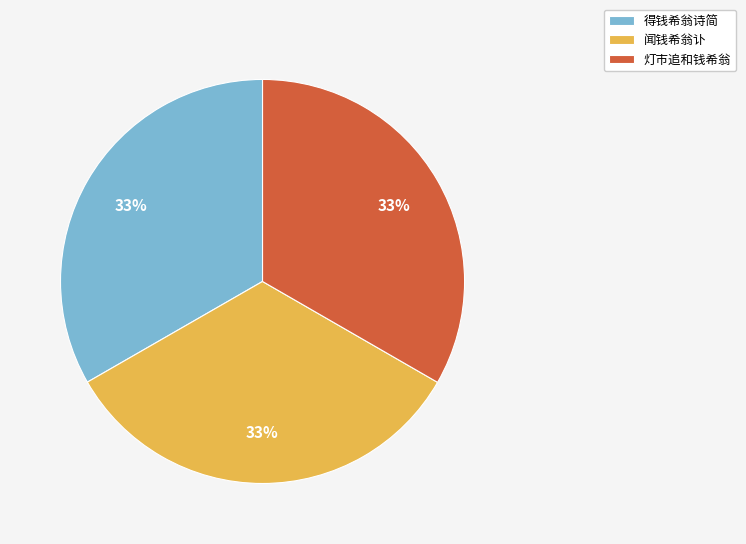

Combined, do 得钱希翁诗简 and 灯市追和钱希翁 account for over 50%?

Yes